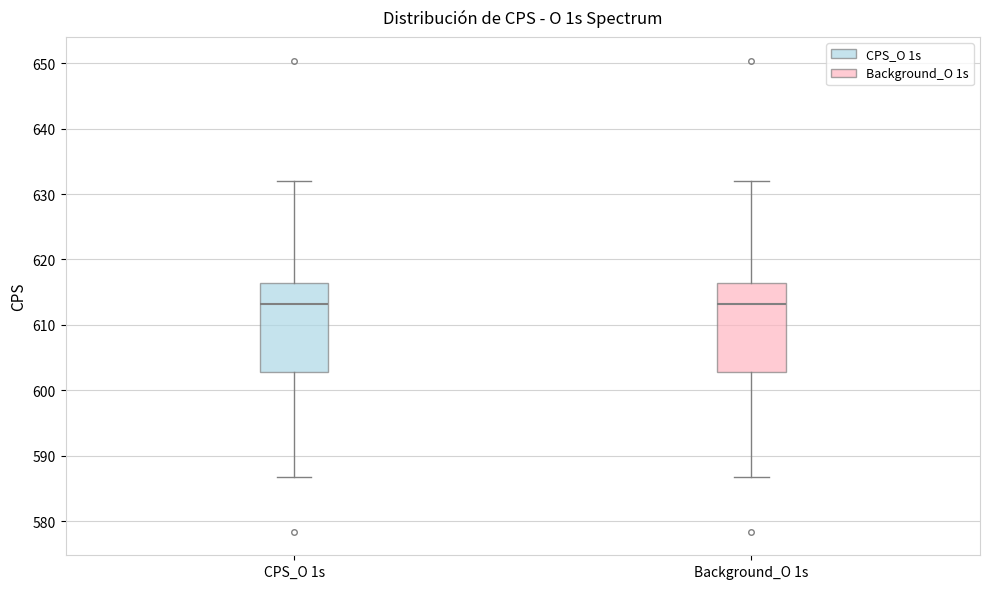

Reading left to right, transcribe this box plot: for each box, give where its median line is, the range the box spans, and where its two whiskers end, as read against the y-axis. The values are not printed on the chart, so give them approximately, as read against the axis.

CPS_O 1s: median 613, box 603 to 616, whiskers 587 to 632
Background_O 1s: median 613, box 603 to 616, whiskers 587 to 632